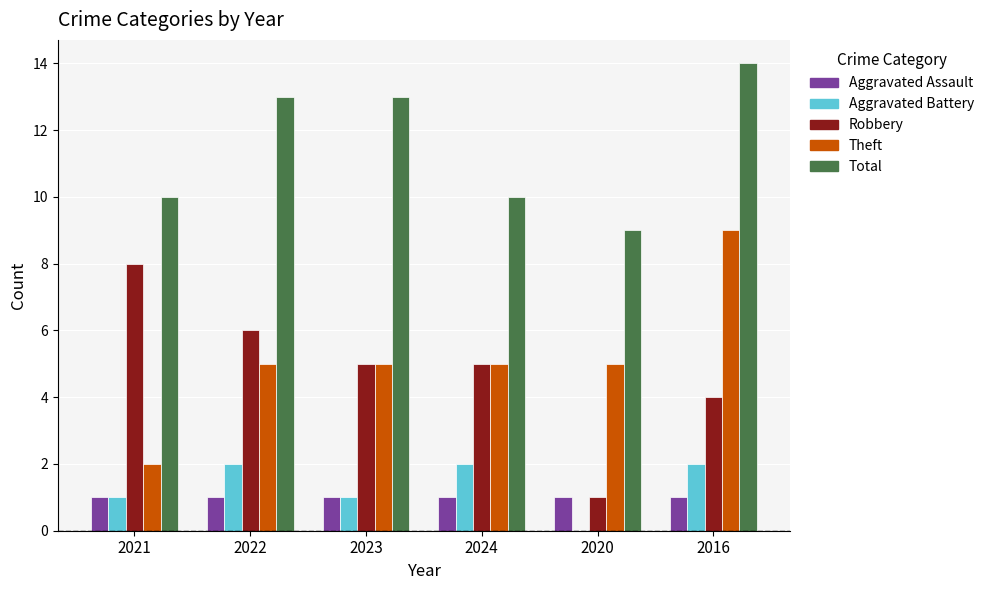

Are the bars grouped side by side (vs. stacked)?

Yes